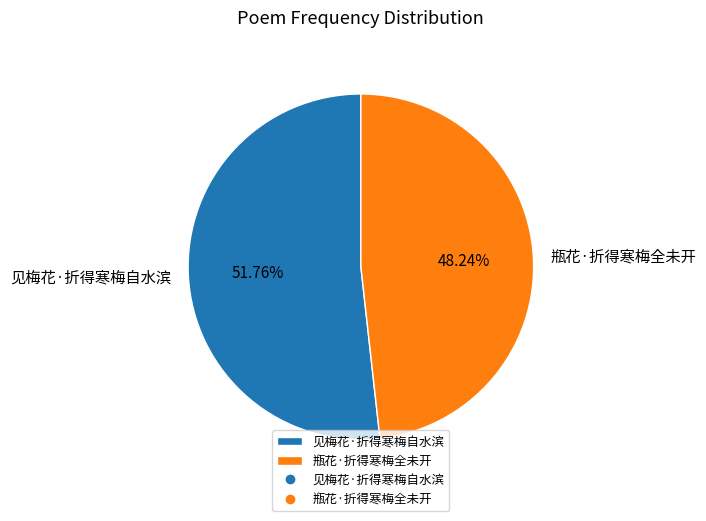

How much of the chart is everything except 瓶花·折得寒梅全未开?

51.8%